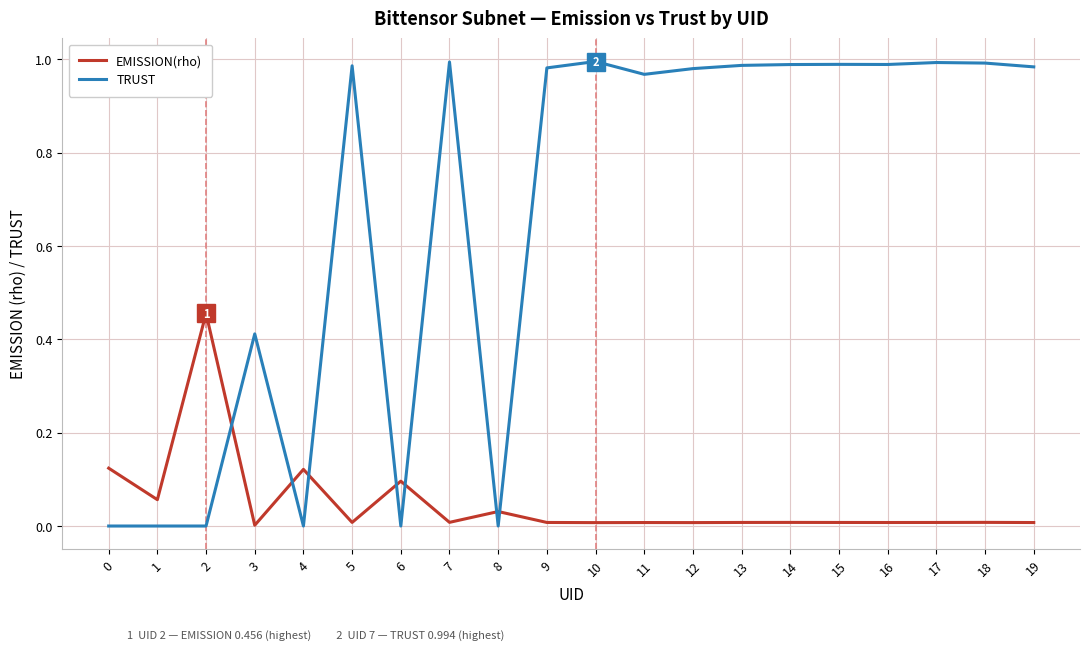

True or false: EMISSION(rho) and TRUST intersect in this chart.

True